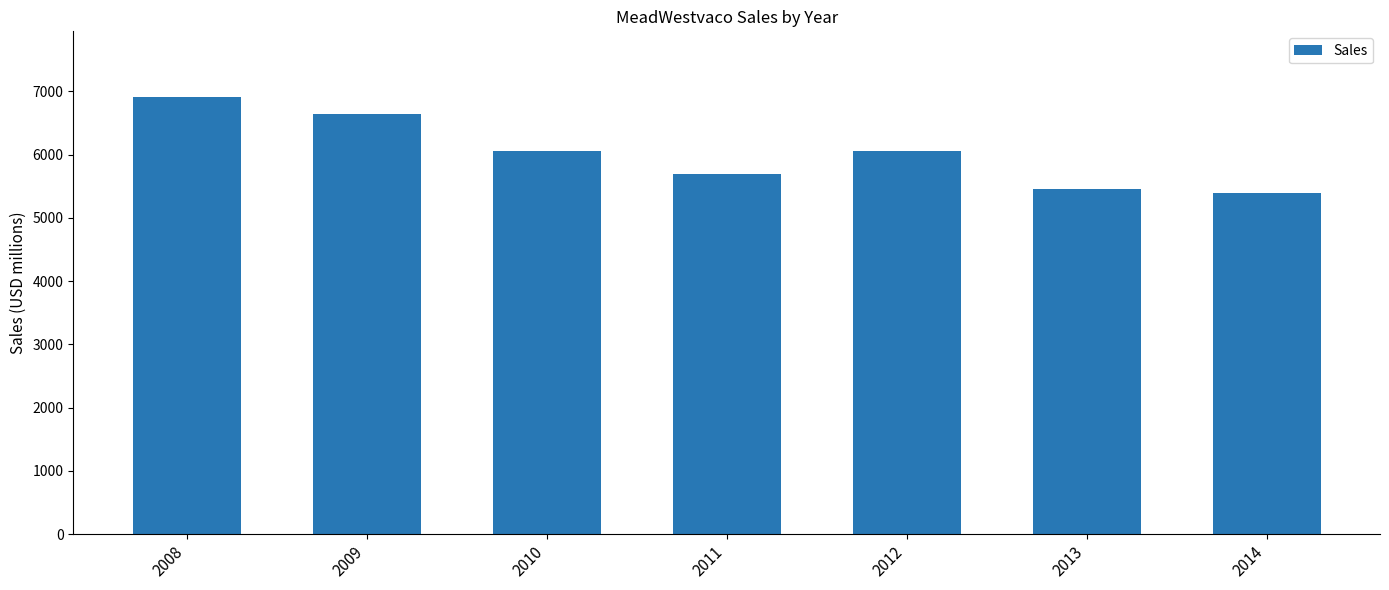

What is the difference between the maximum and minimum values?

1519